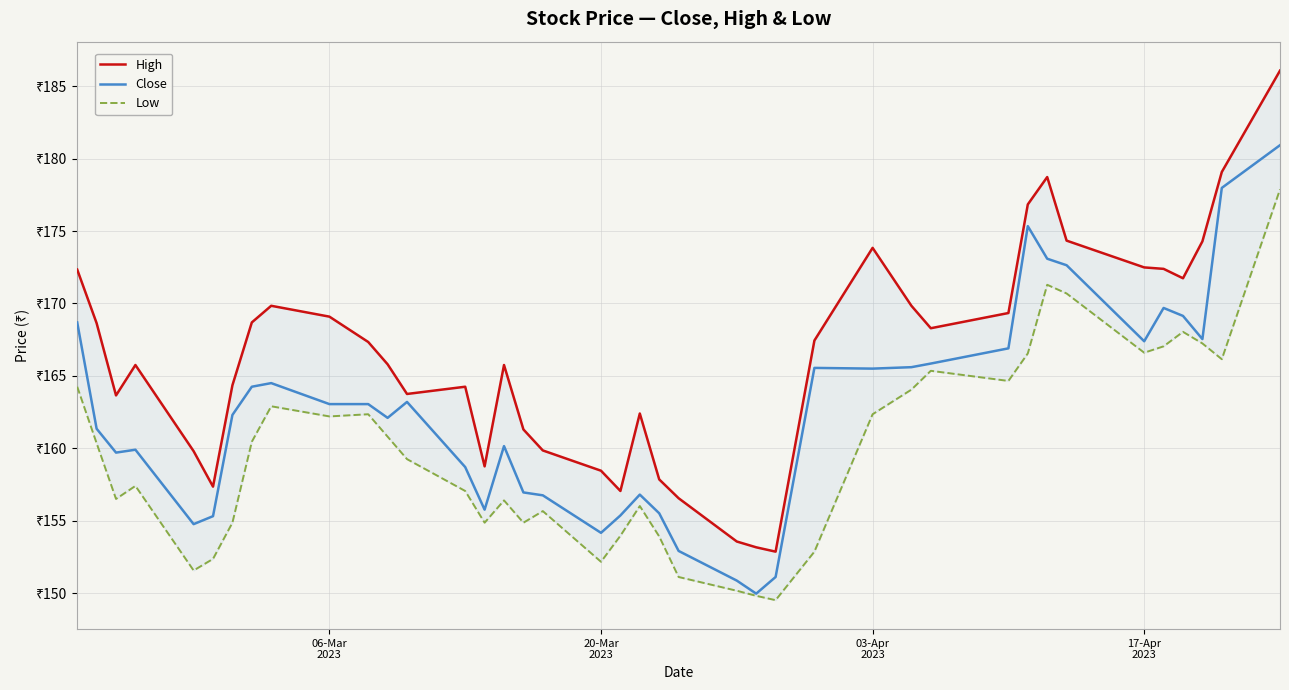

True or false: High and Low intersect in this chart.

False